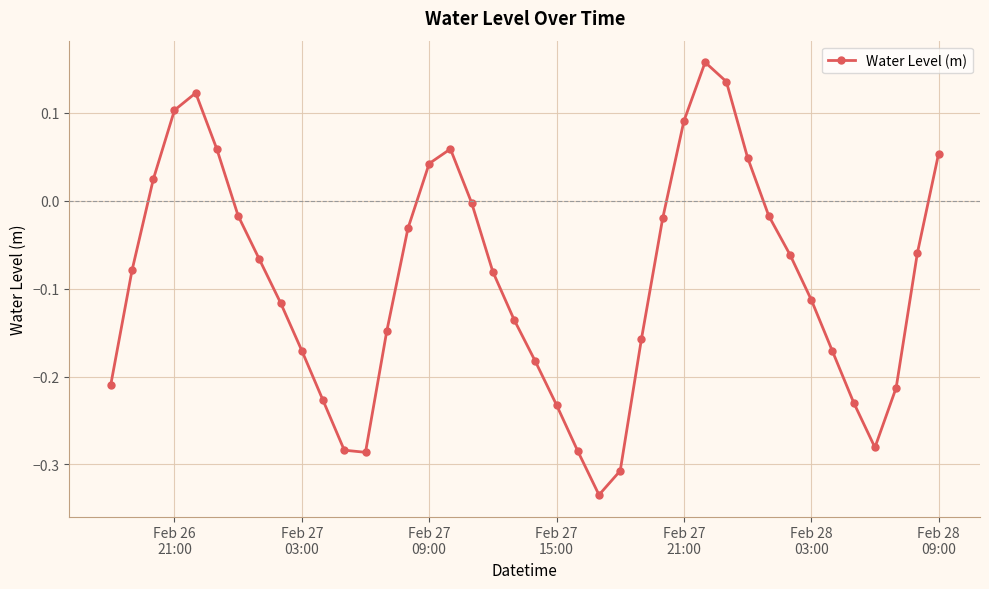

How many lines are shown in the chart?

1